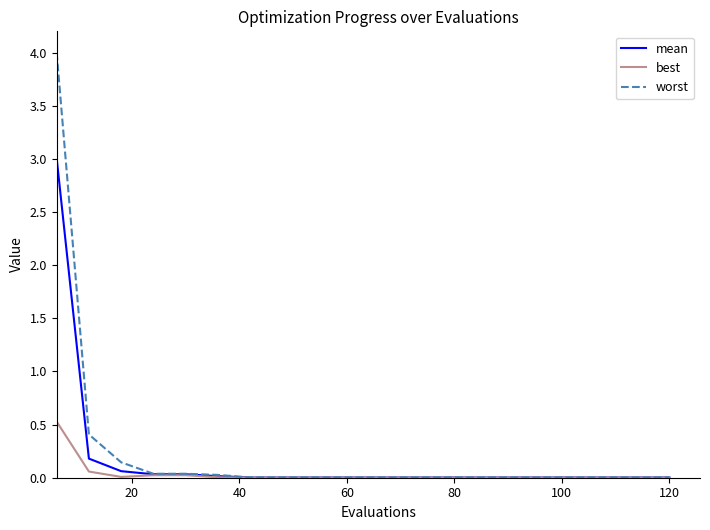

What are all the series names shown in the legend?

mean, best, worst